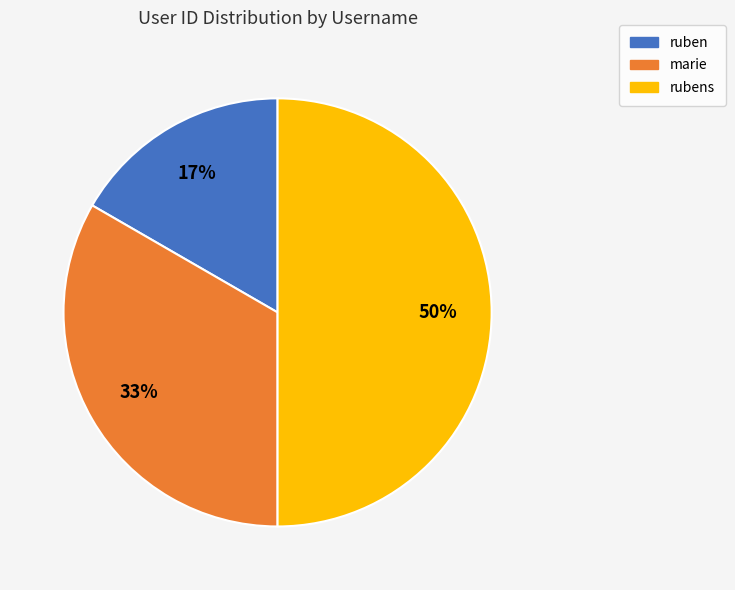

Does ruben account for over 50% of the chart?

No